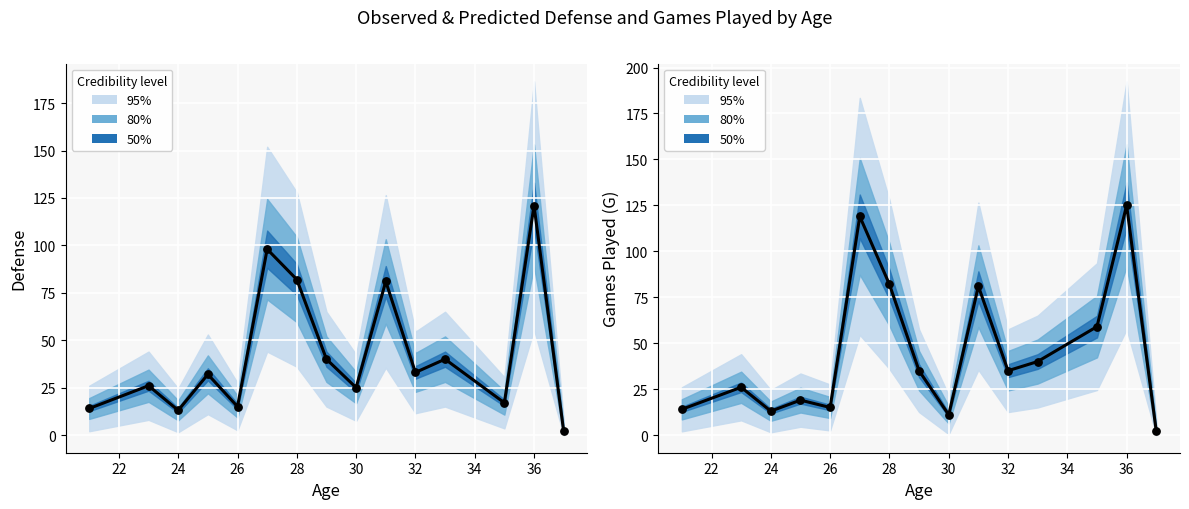

Which series has the widest spread of Y values?

G (median)